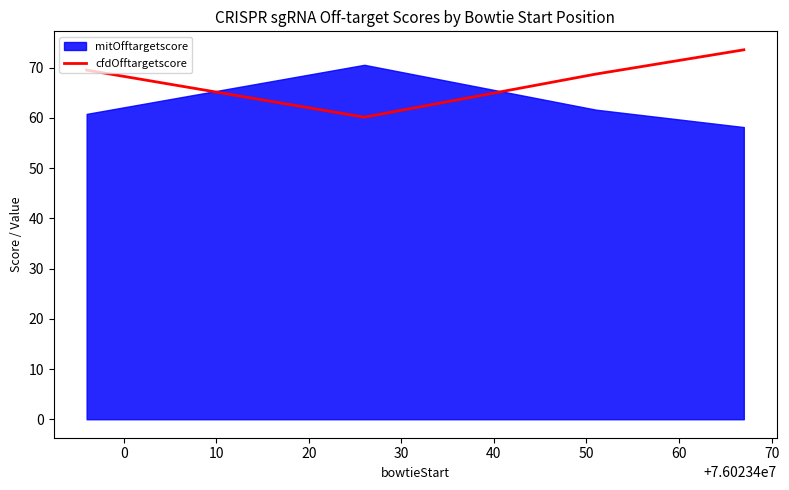

True or false: cfdOfftargetscore has more than 2 interior local peaks.

False